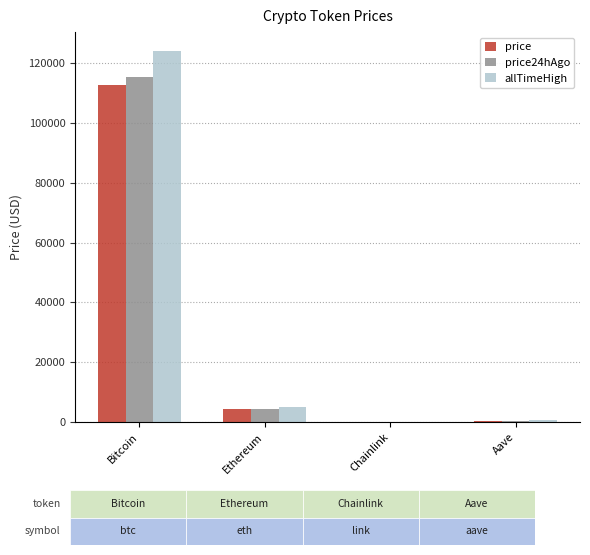

What is the greatest value displayed?

124128.0